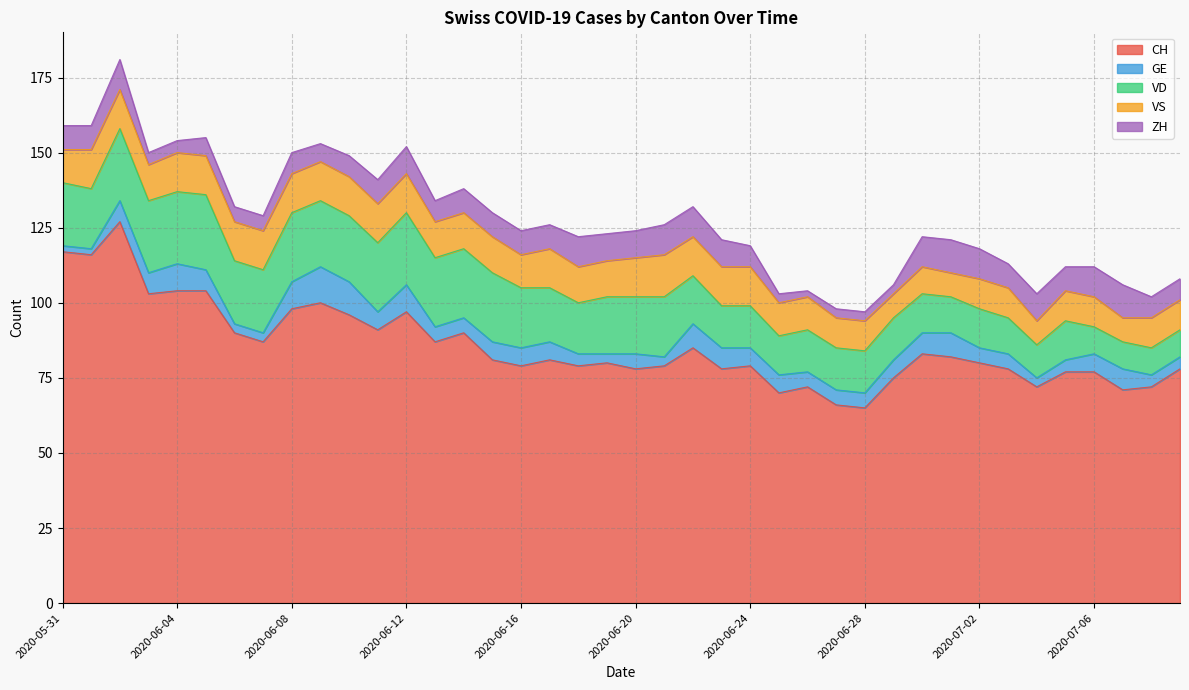

Rank the series by their maximum value, from highest to lowest.

CH, VD, VS, GE, ZH